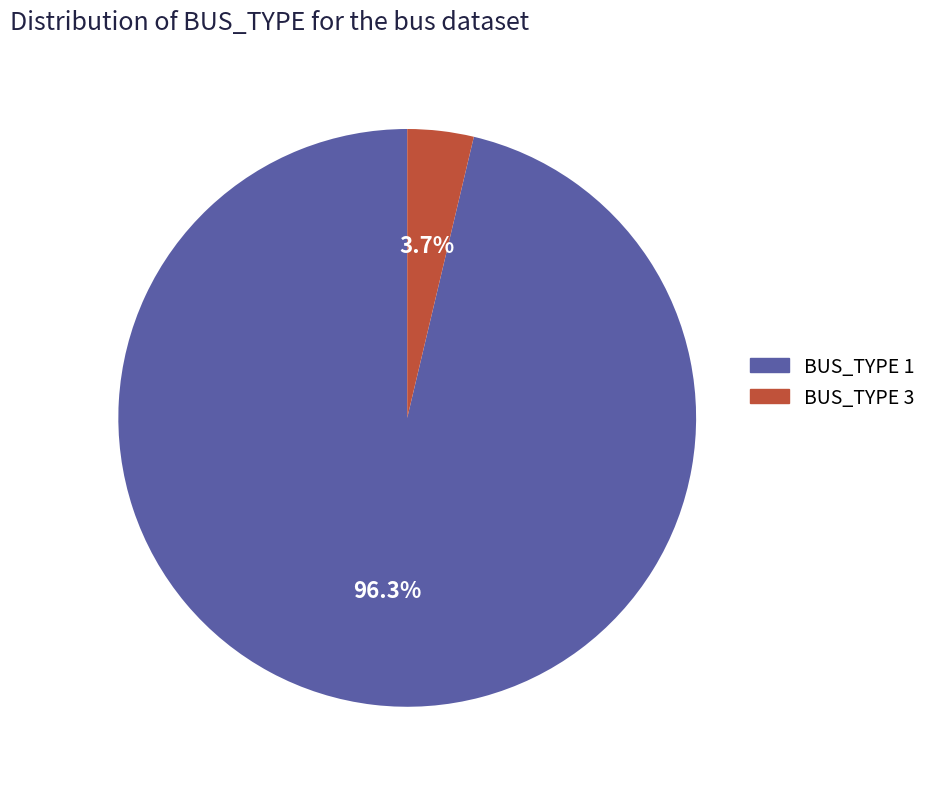

What is the largest slice in the pie chart?

BUS_TYPE 1